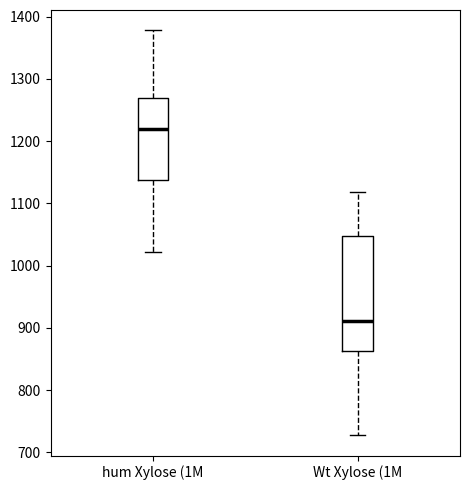

Reading left to right, transcribe this box plot: for each box, give where its median line is, the range the box spans, and where its two whiskers end, as read against the y-axis. The values are not printed on the chart, so give them approximately, as read against the axis.

hum Xylose (1M: median 1220, box 1140 to 1270, whiskers 1020 to 1380
Wt Xylose (1M: median 910, box 860 to 1050, whiskers 730 to 1120